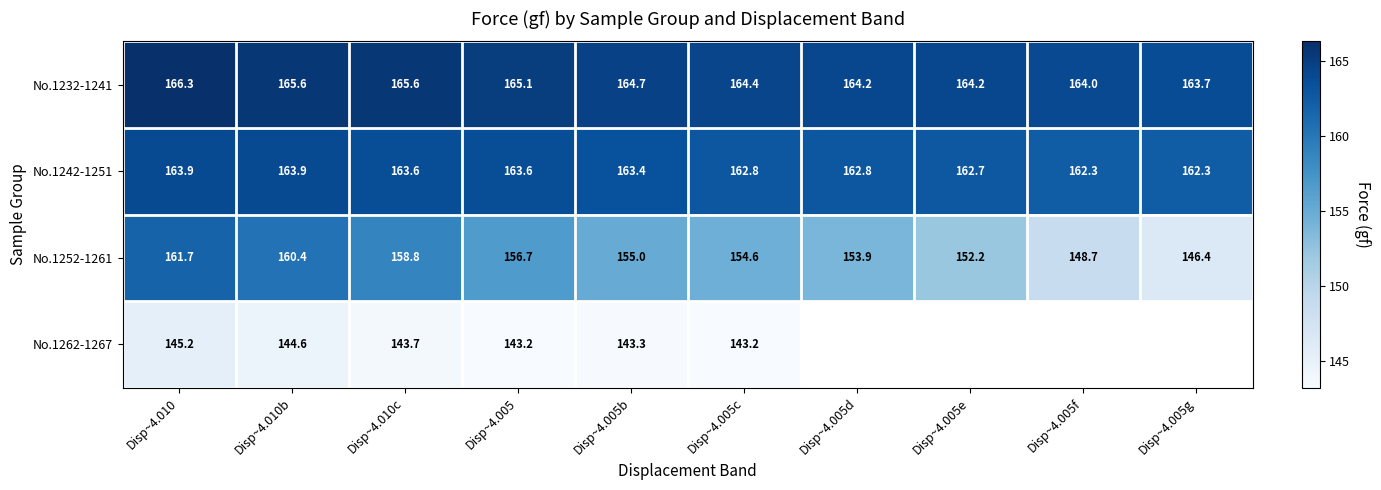

What is the sum of all No.1232-1241 values?

1647.8